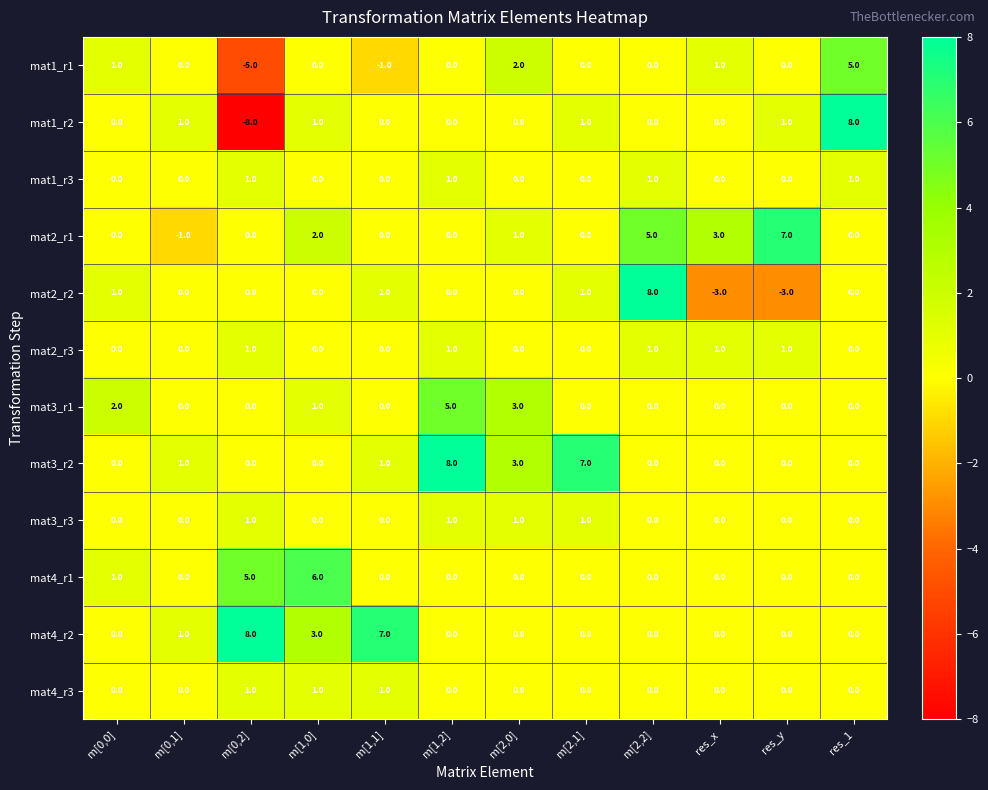

Which label corresponds to the smallest value in the chart?

m[0,2]